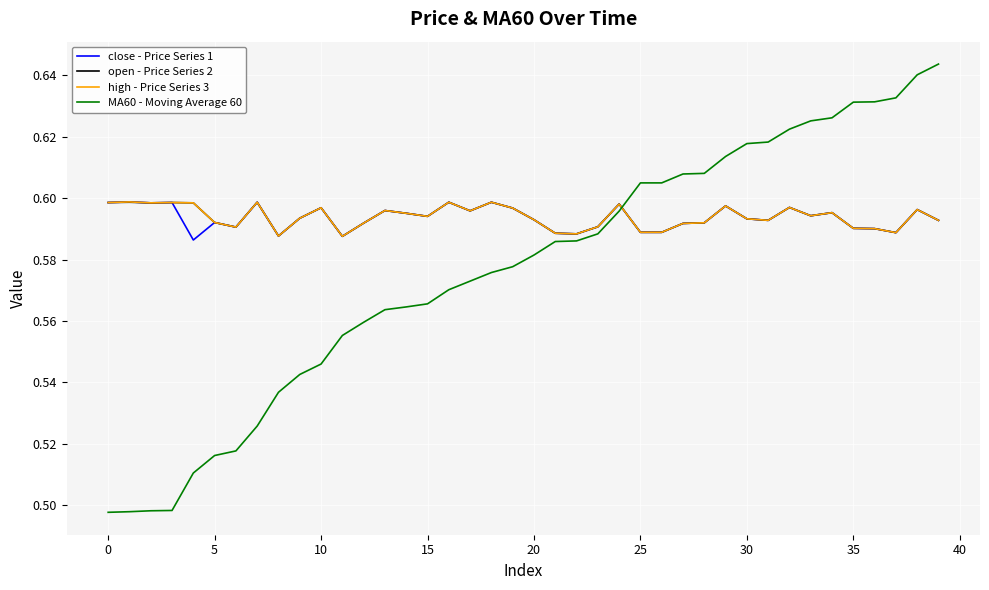

Which series ends up on top after the final intersection of MA60 - Moving Average 60 and open - Price Series 2?

MA60 - Moving Average 60